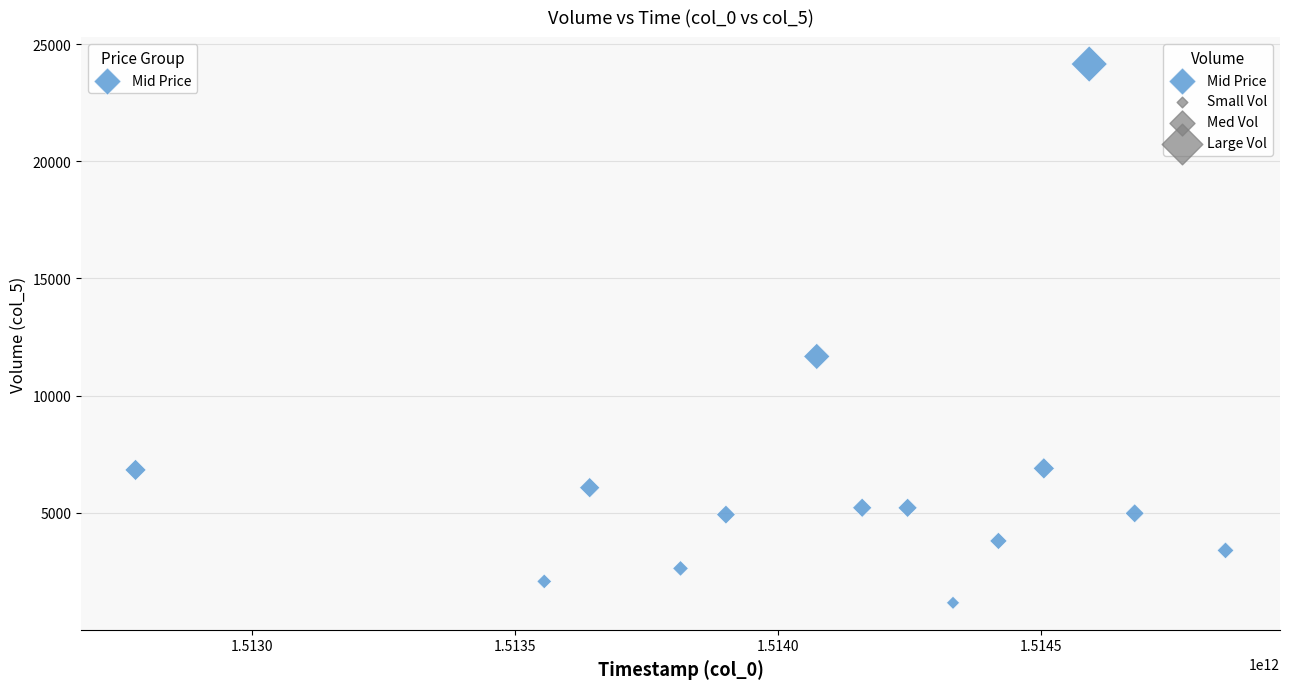

What Y value in the scatter plot is closest to 12652?

11670.8